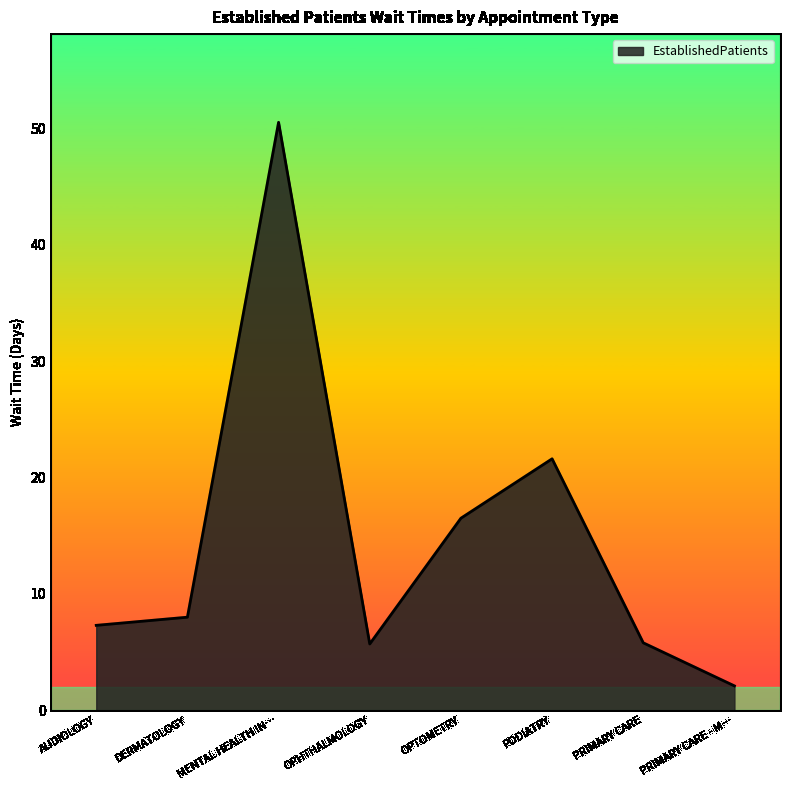

What is the ratio of the value at DERMATOLOGY to the value at PRIMARY CARE - M…?

3.8